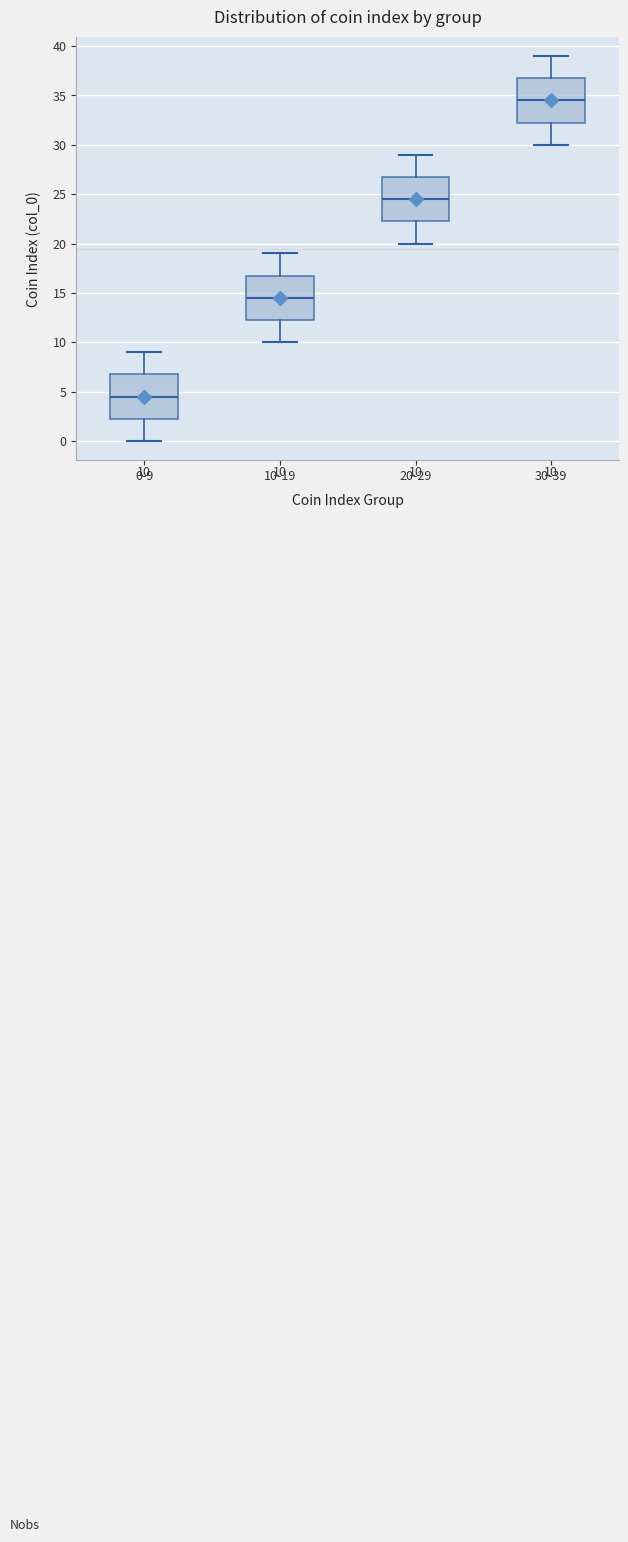

Which box has the lowest median line?

0-9